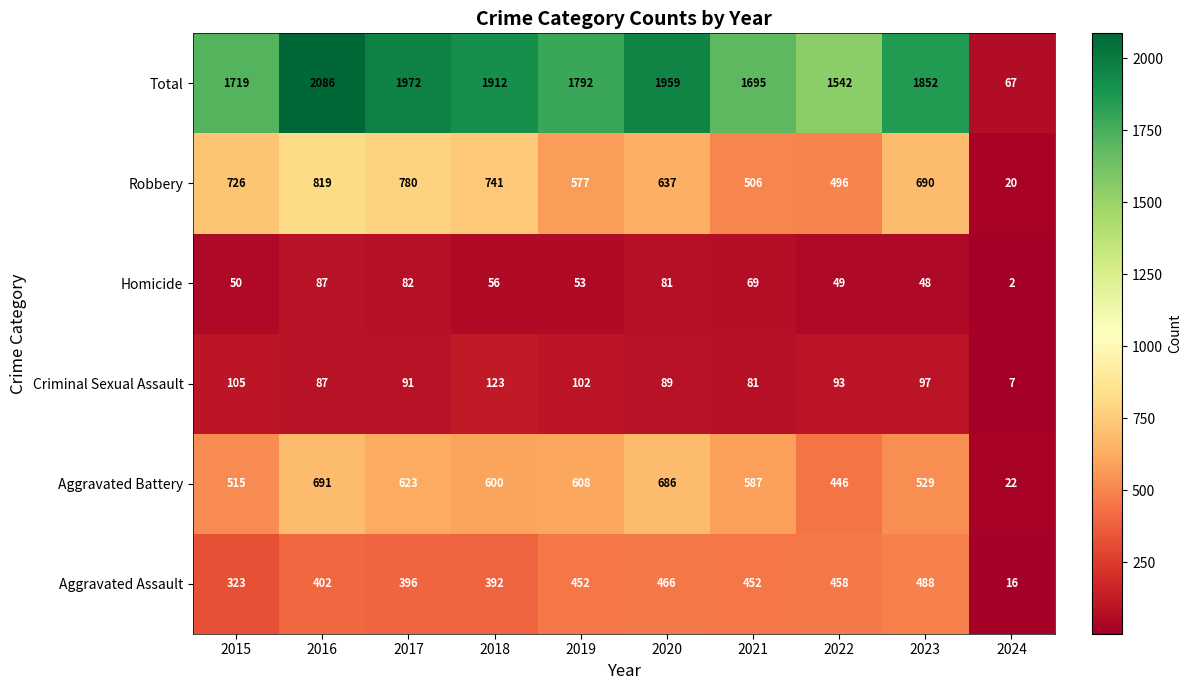

Where does the Robbery series first go above 690?

2015